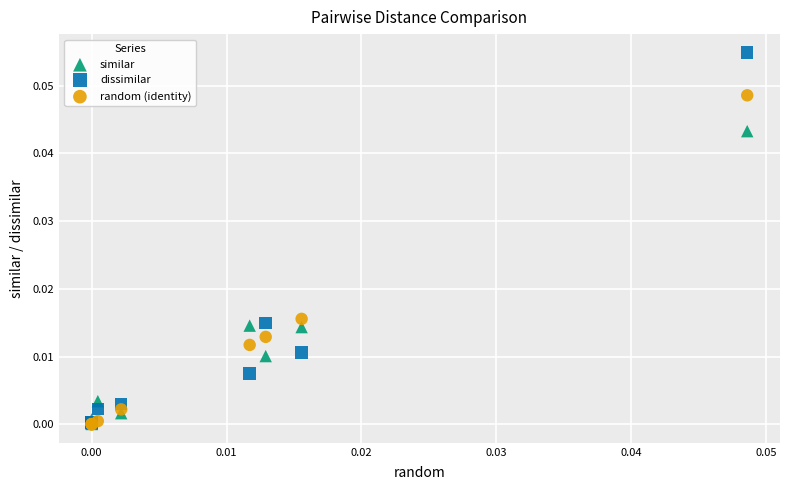

Which series reaches the maximum Y coordinate?

dissimilar